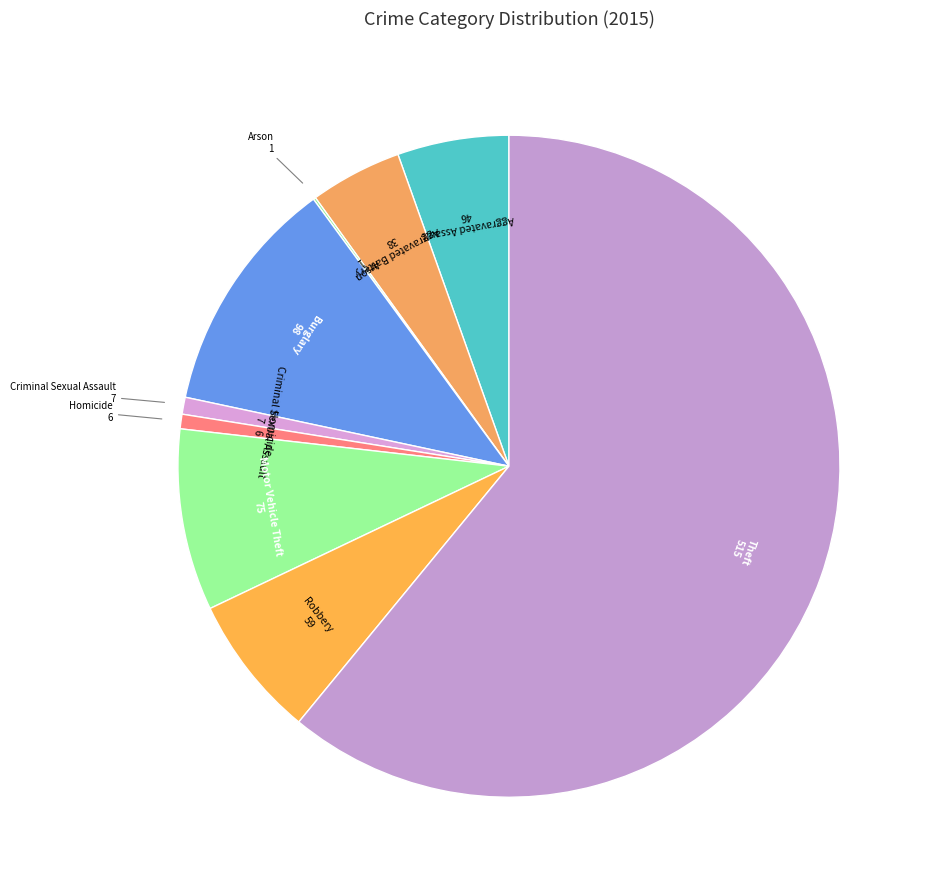

Is it true that Motor Vehicle Theft is 1% of the pie?

False